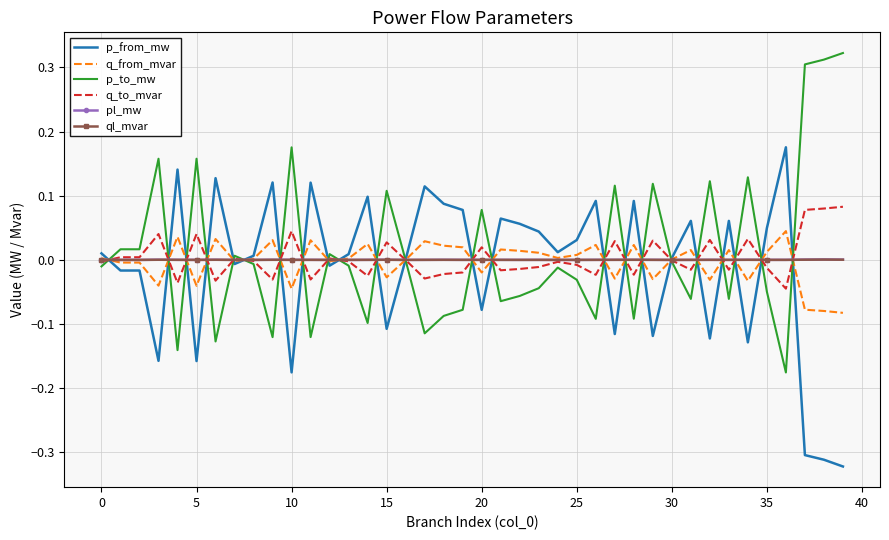

What are all the series names shown in the legend?

p_from_mw, q_from_mvar, p_to_mw, q_to_mvar, pl_mw, ql_mvar